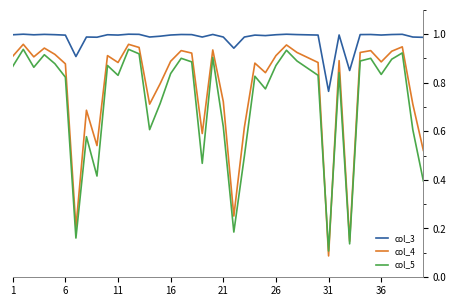

Which series has the largest range (max minus min)?

col_4